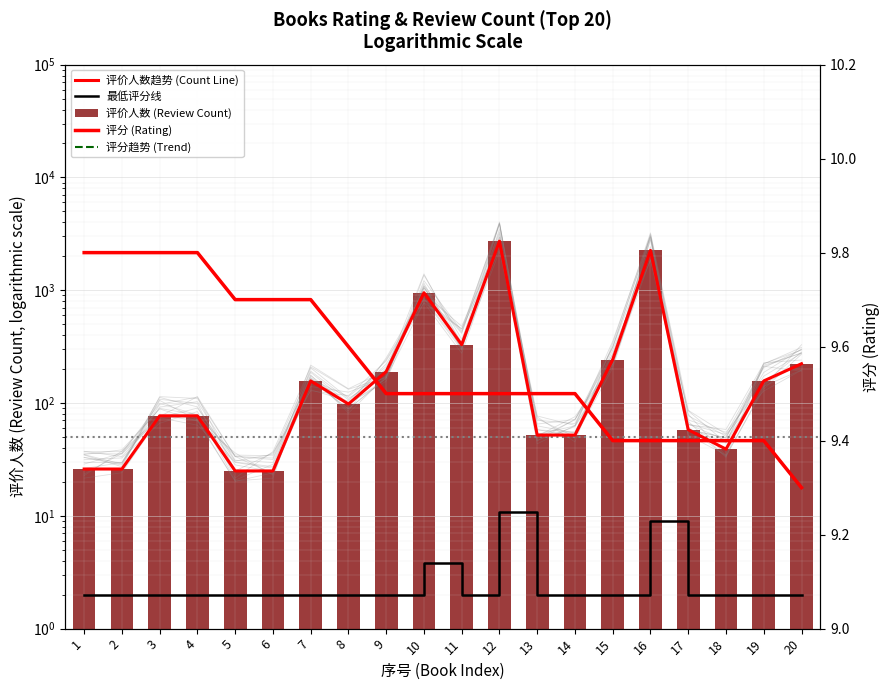

How many 评分 (Rating) values are between 9 and 10?

20